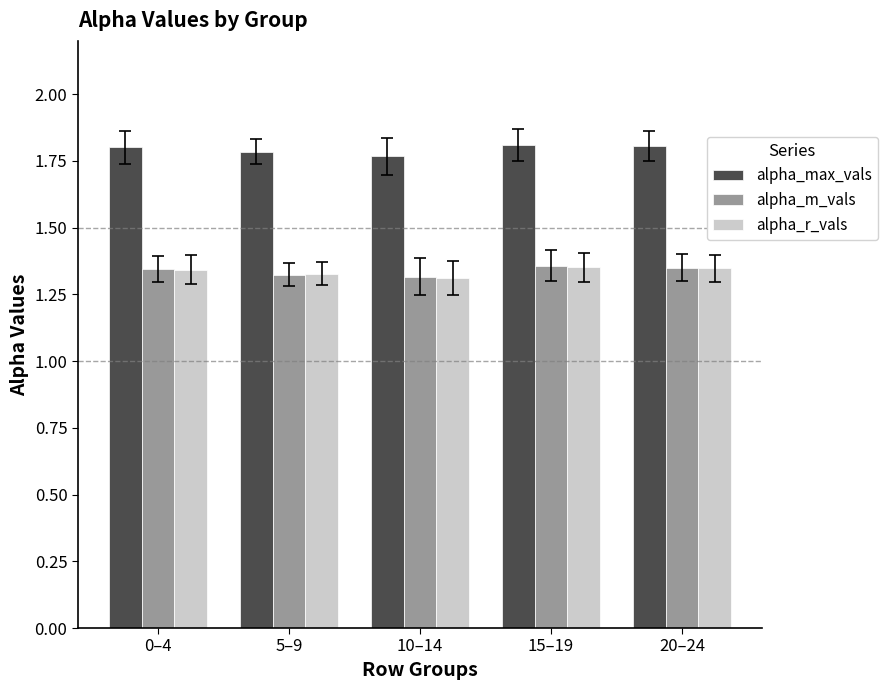

Is it true that alpha_max_vals equals 1.8 at 15–19?

True